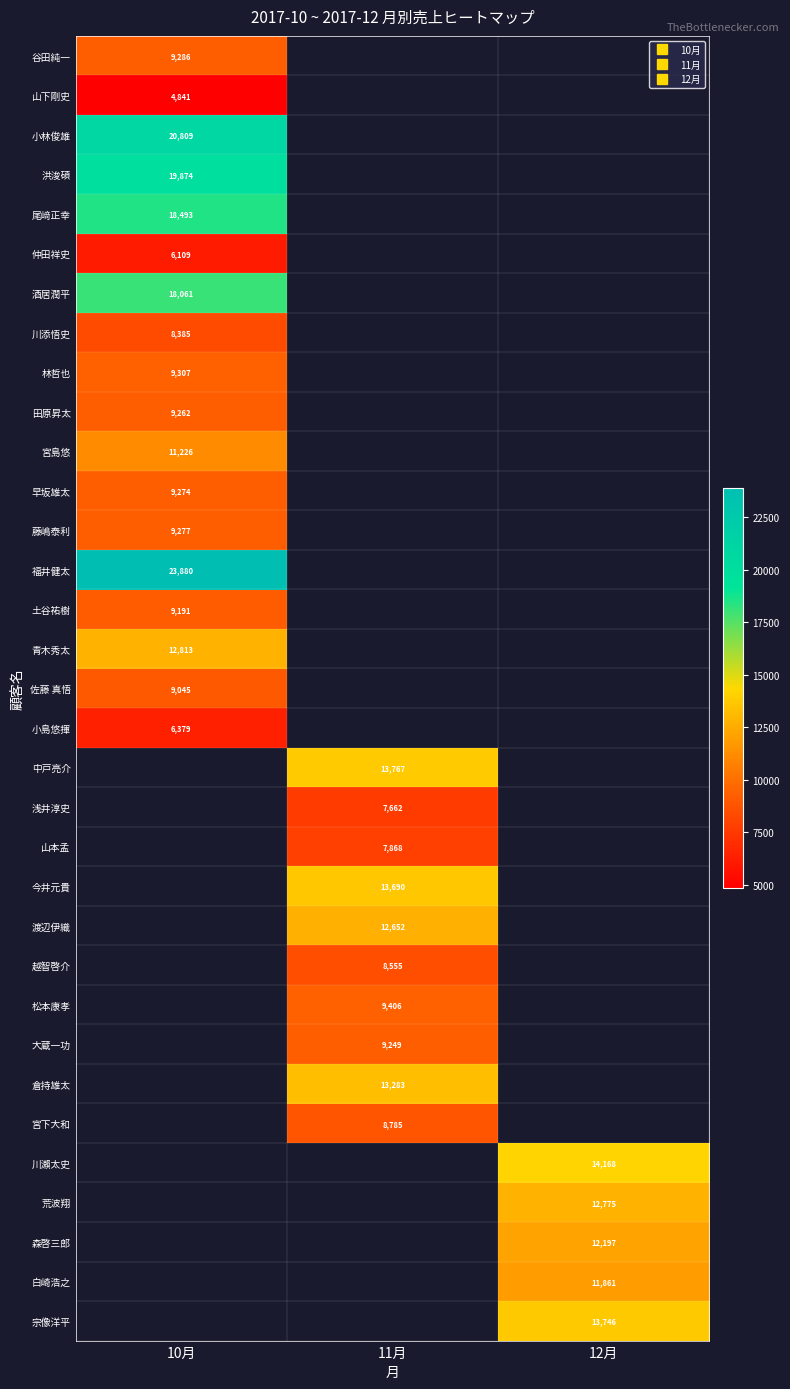

At how many categories does at least one series exceed 15181?

1